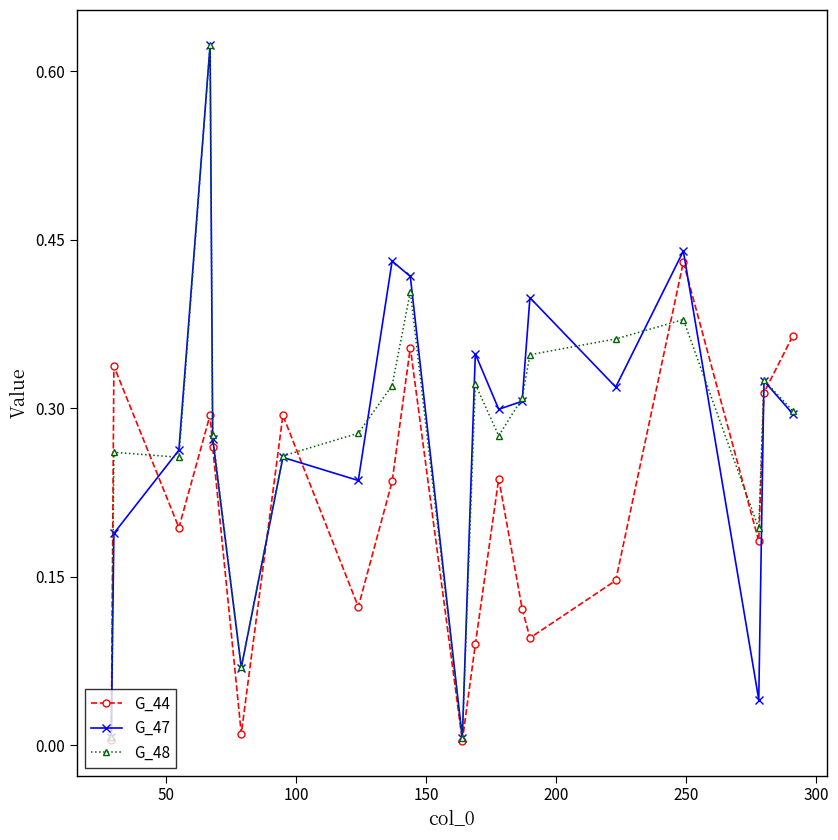

True or false: G_47 has more than 1 interior local peaks.

True